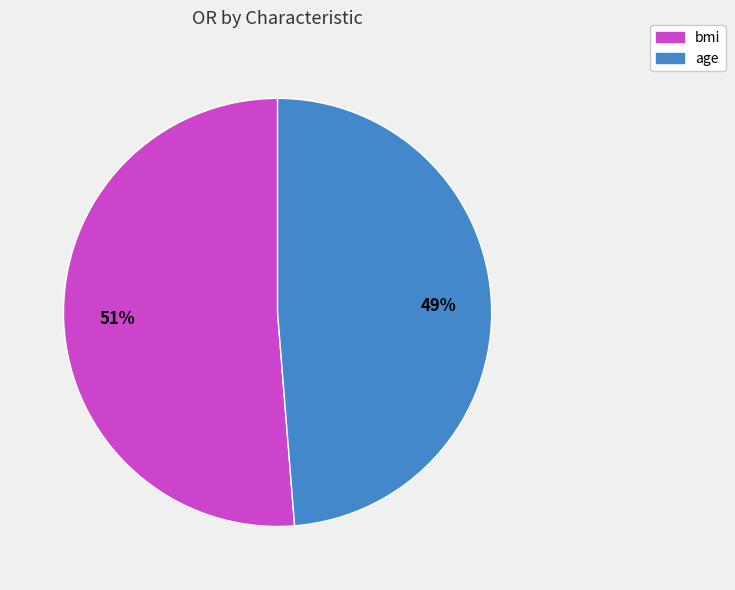

Which category has the smallest portion of the pie?

age